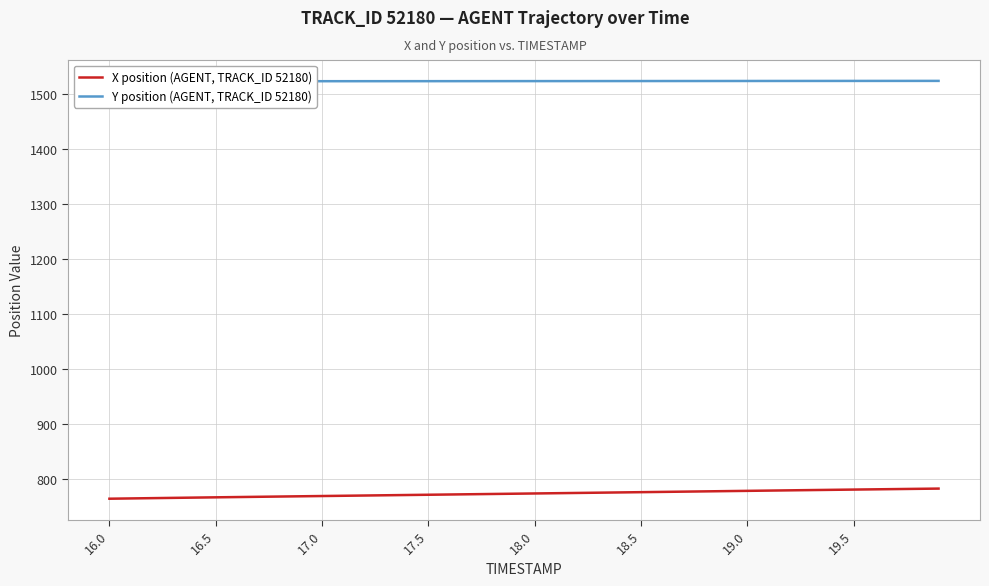

True or false: X position (AGENT, TRACK_ID 52180) and Y position (AGENT, TRACK_ID 52180) cross at least once.

False